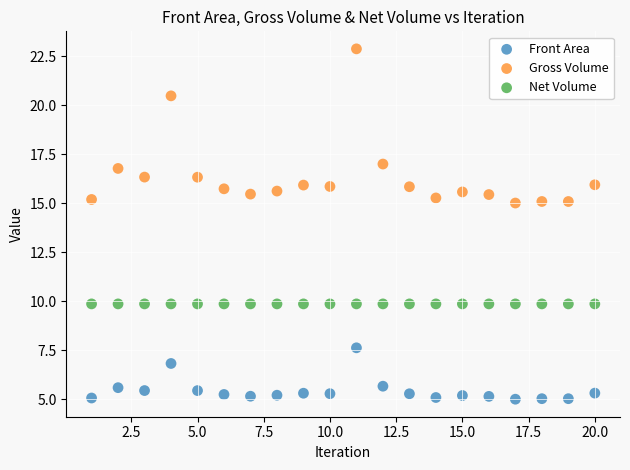

Across all data points, what is the range of X values (max minus min)?

19.0